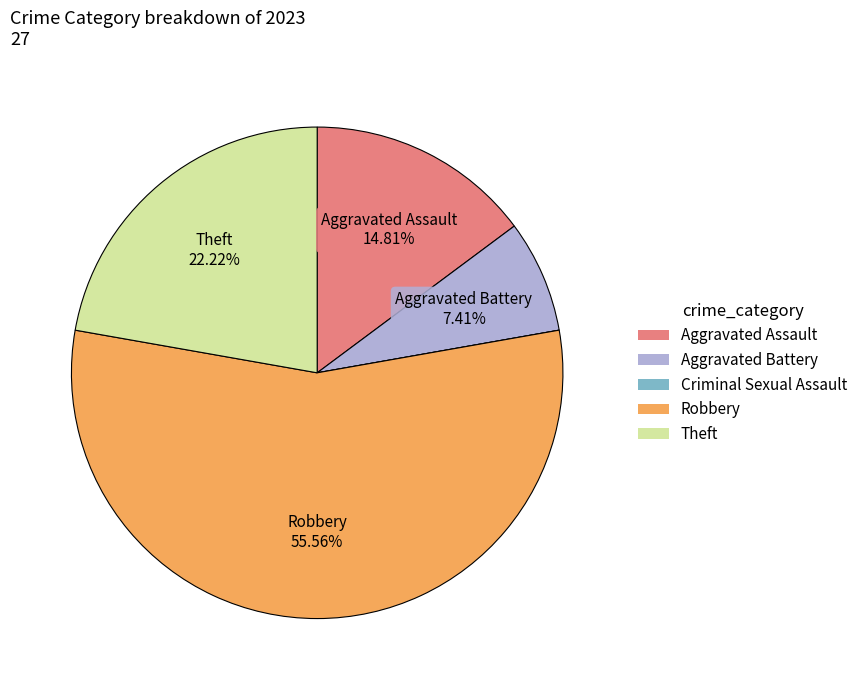

To the nearest percent, what is the average slice percentage?

20%